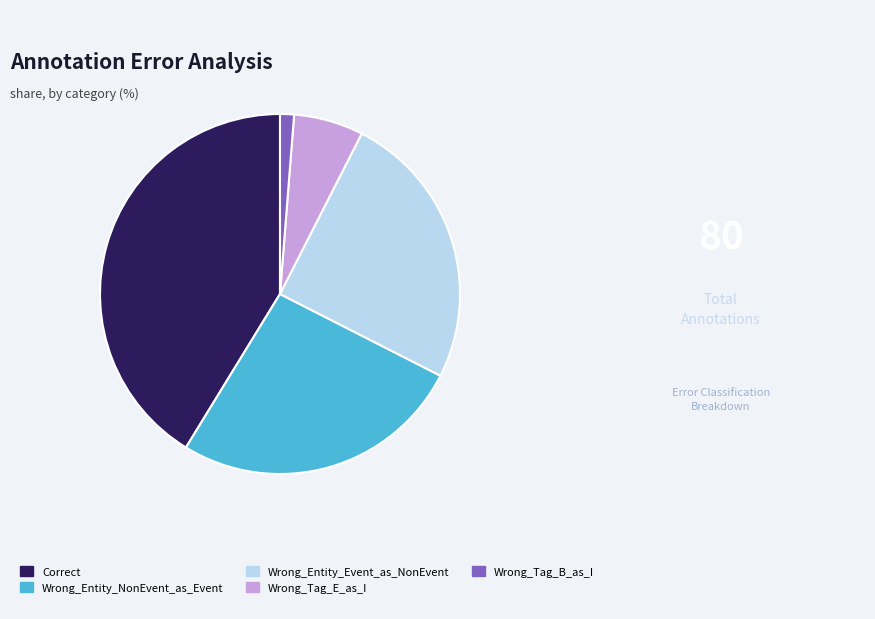

Rank the categories by value from lowest to highest.

Wrong_Tag_B_as_I, Wrong_Tag_E_as_I, Wrong_Entity_Event_as_NonEvent, Wrong_Entity_NonEvent_as_Event, Correct